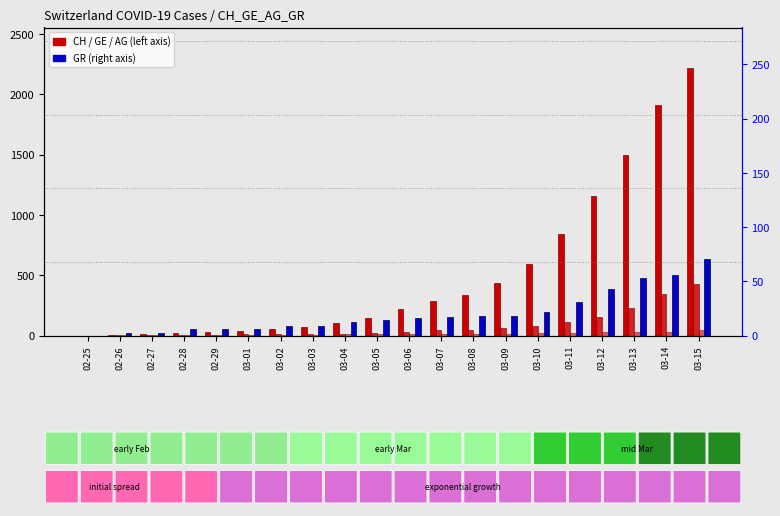

Between 03-04 and 03-08, which is larger?

03-08